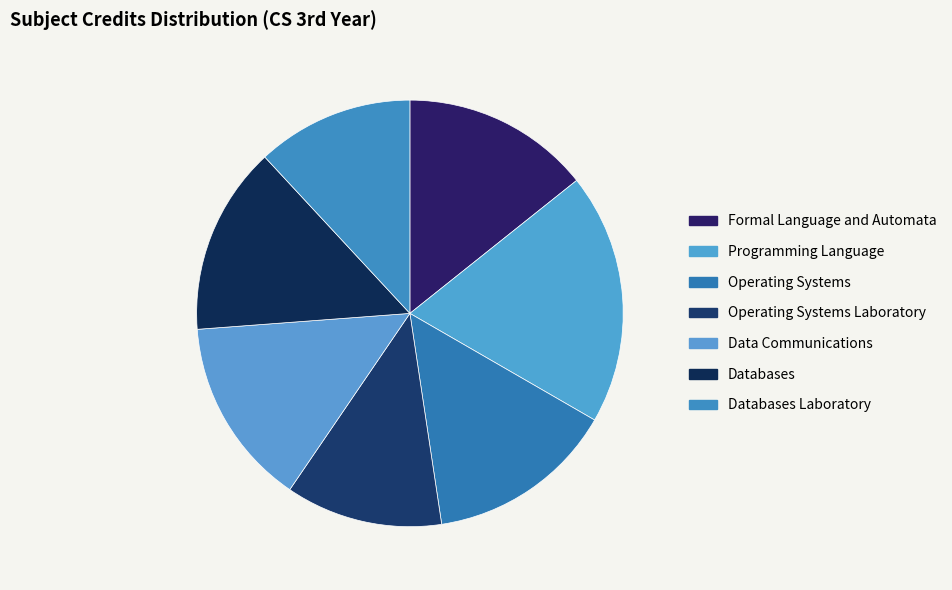

True or false: Data Communications accounts for 14% of the total.

True